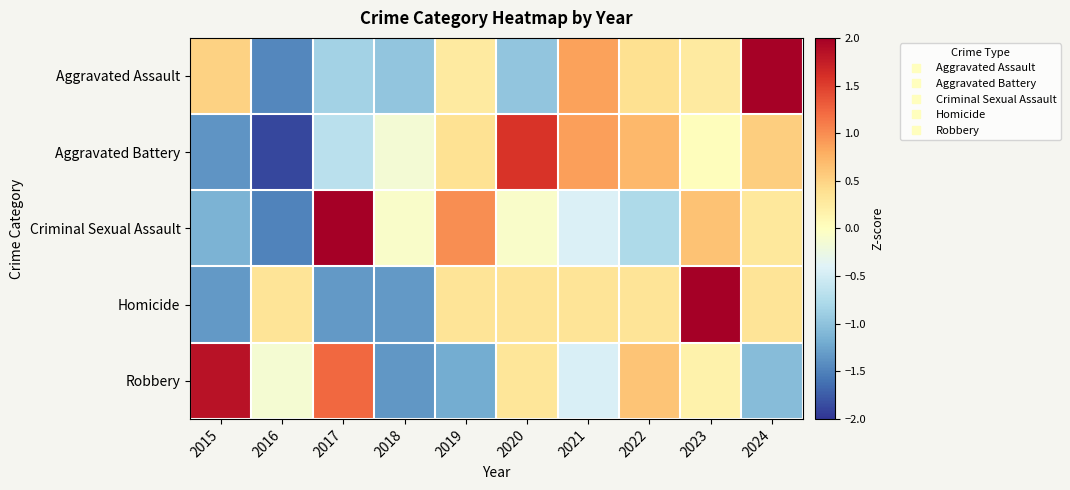

What is the minimum value shown in the chart?

-1.9